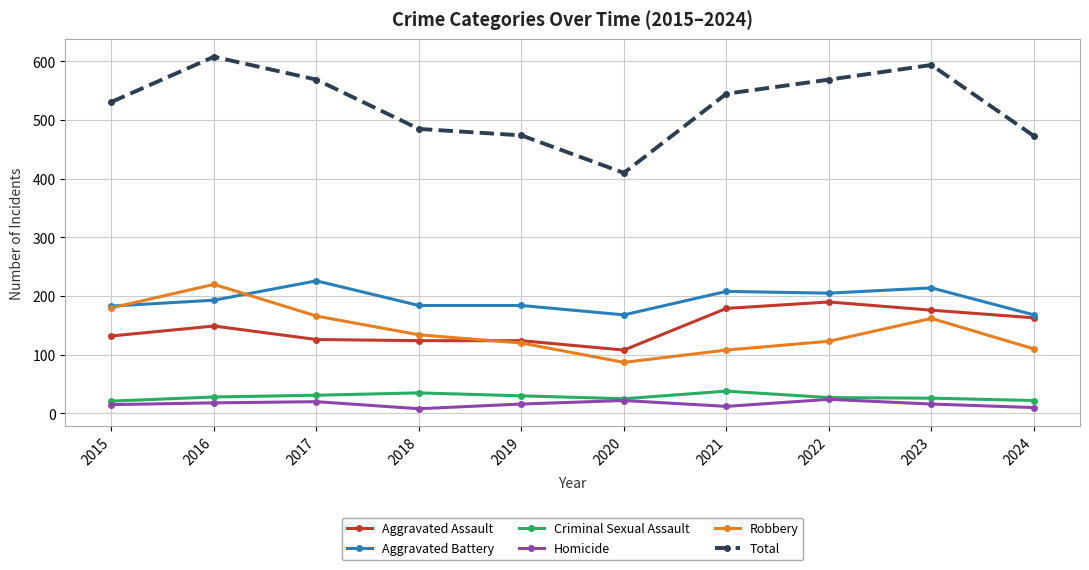

Is it true that Criminal Sexual Assault equals 7 at 2019?

False